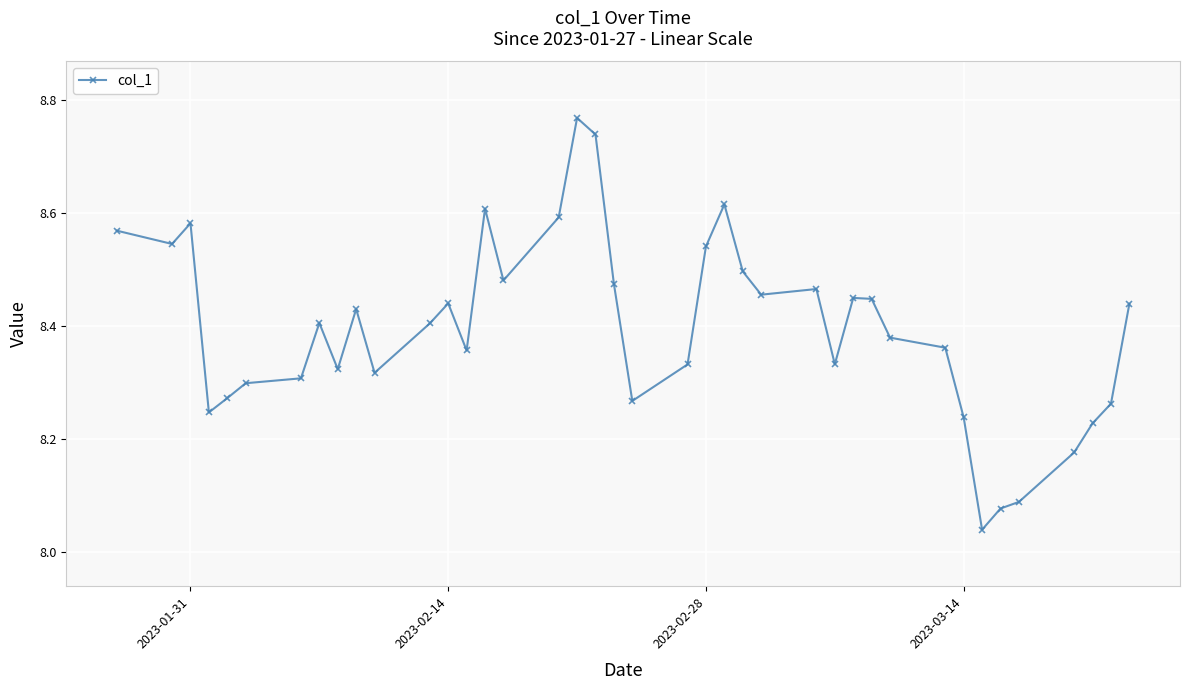

What is the difference between the maximum and minimum values?

0.7